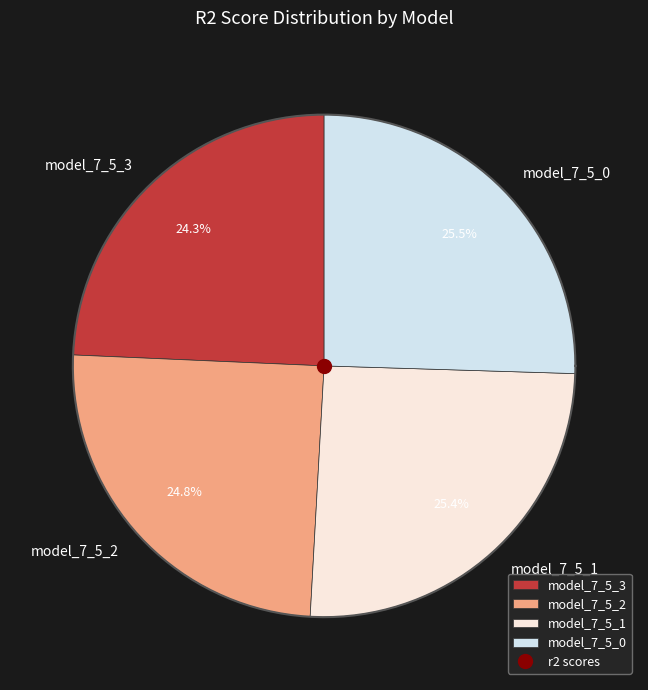

To the nearest percent, what portion does model_7_5_0 represent?

25%